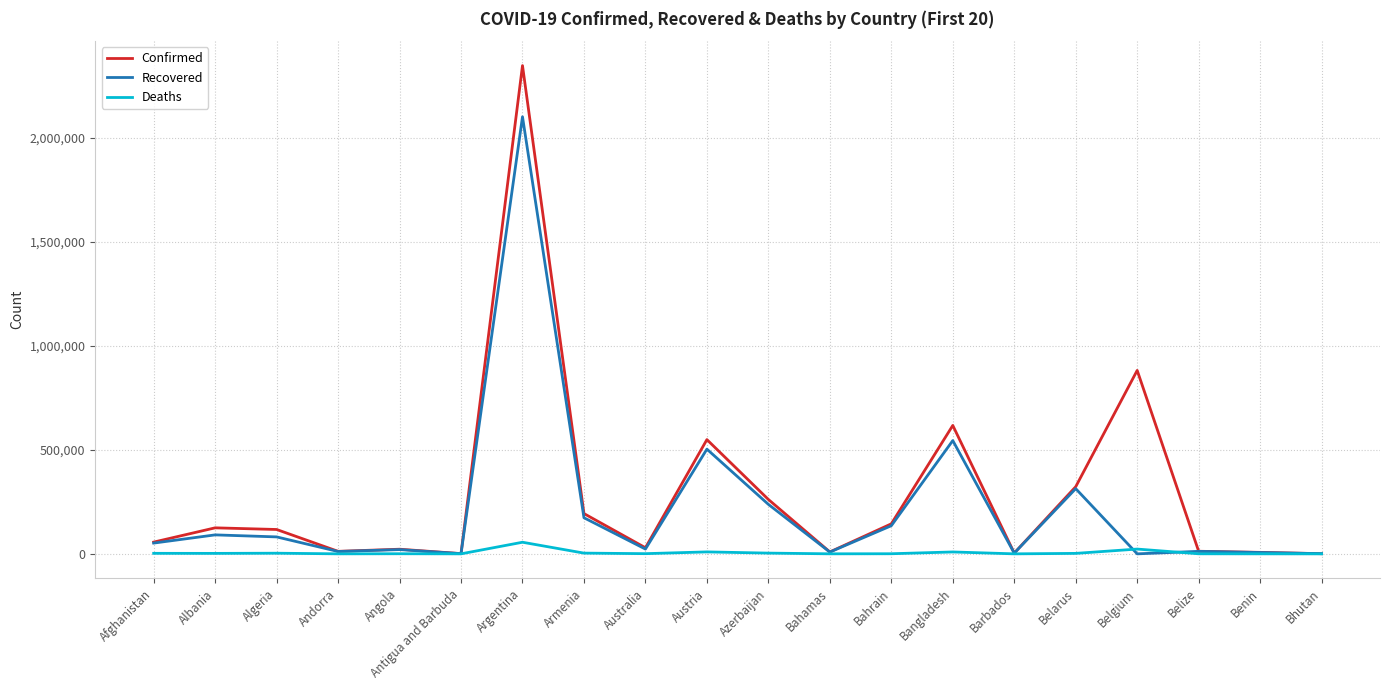

At which category is the sum across all series the highest?

Argentina